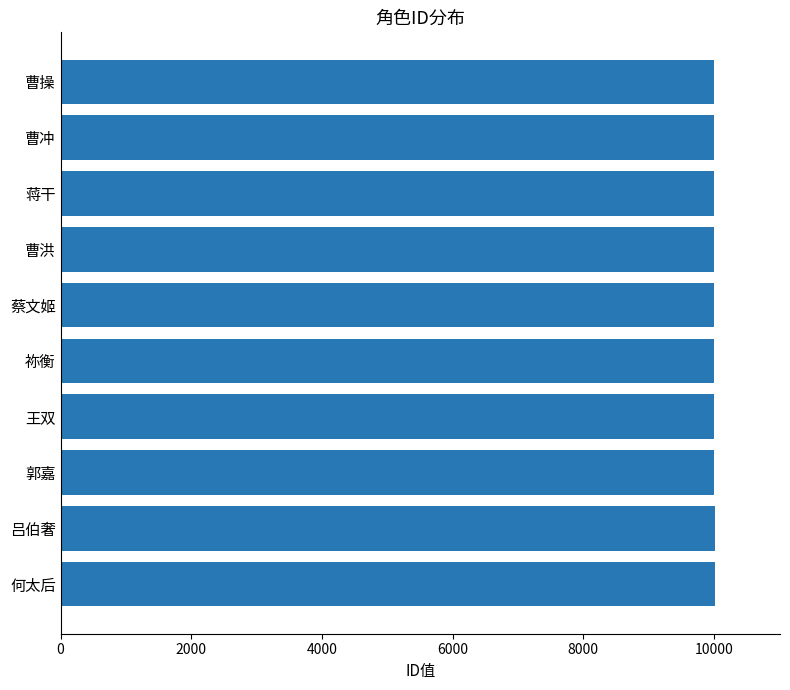

True or false: the data shows 14689 at 蔡文姬.

False